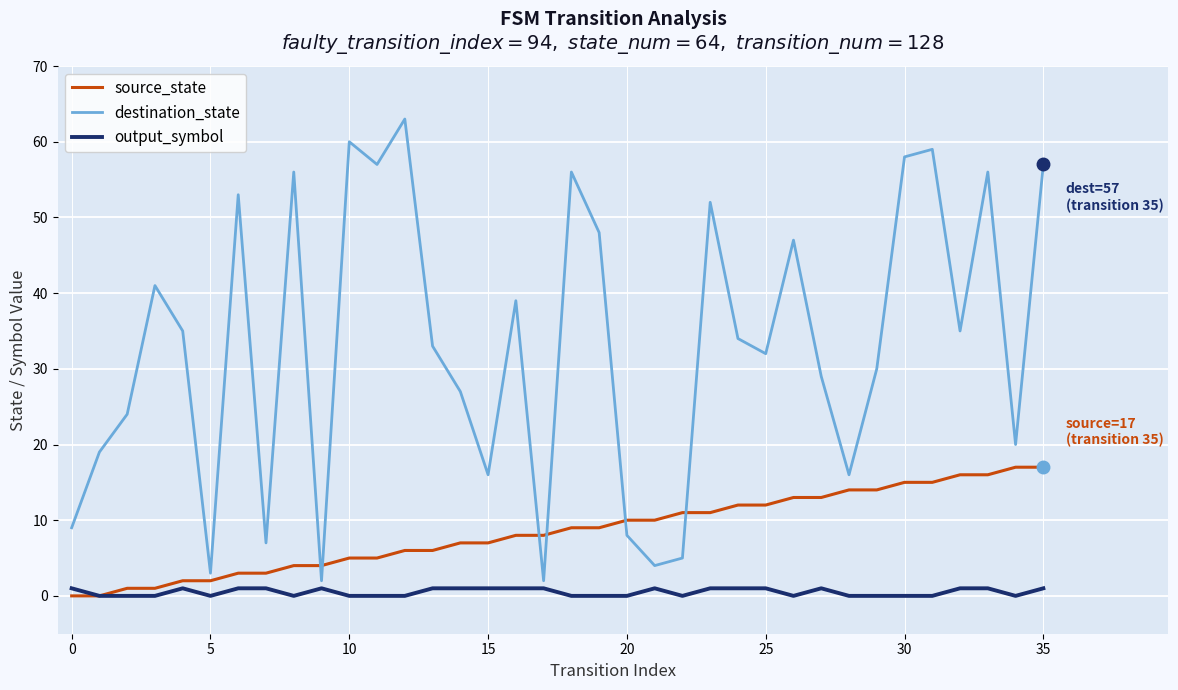

Which series has the widest spread of values?

destination_state